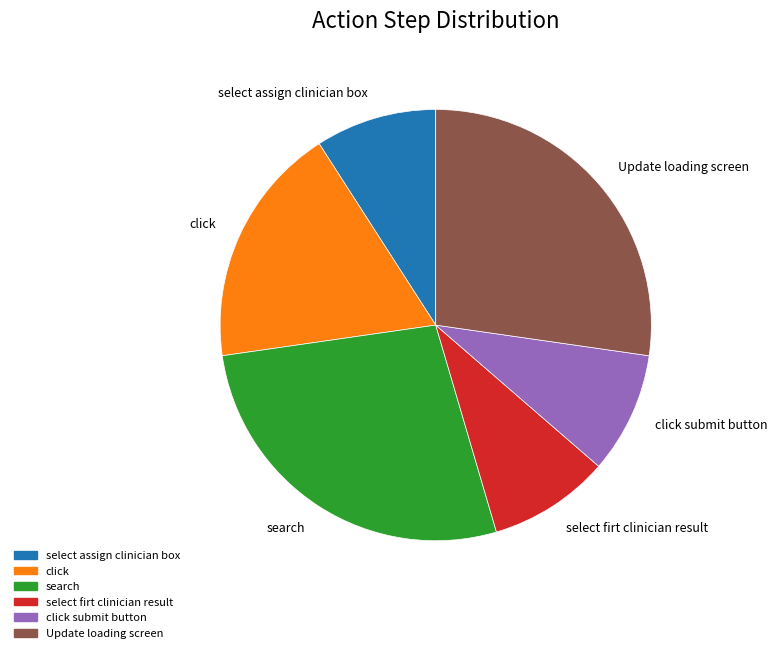

Is the sum of Update loading screen and click submit button greater than half?

No